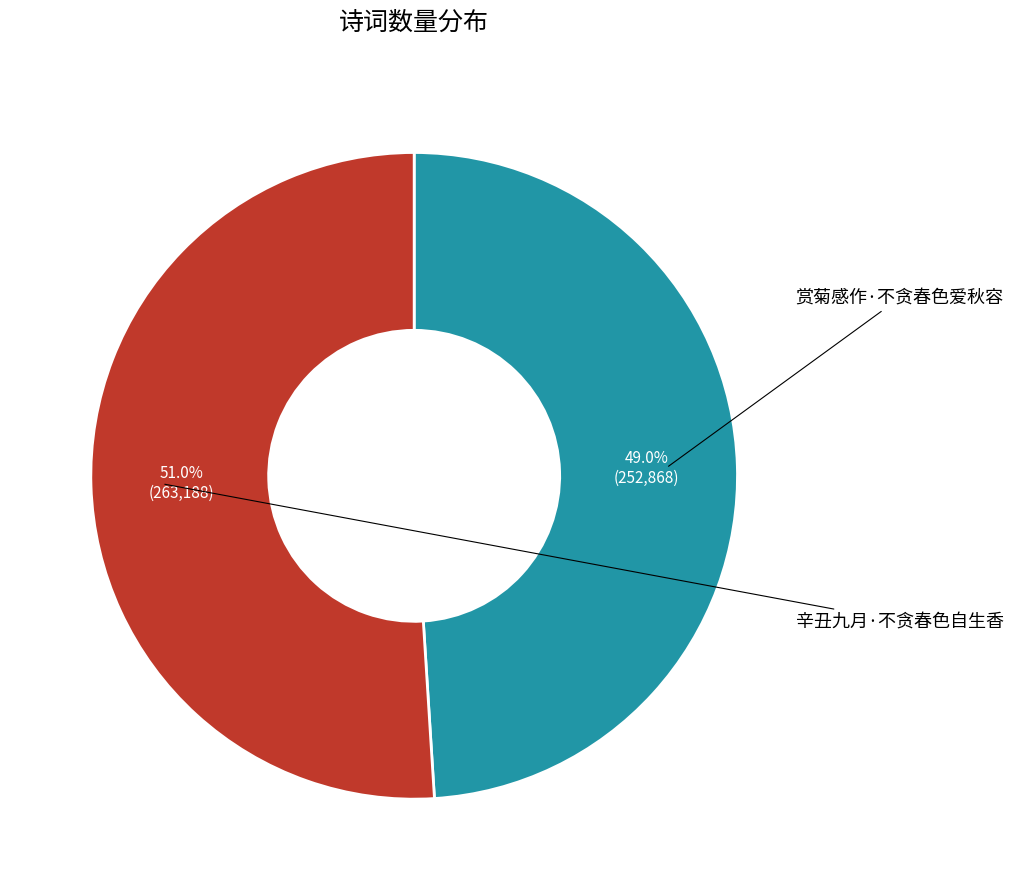

Is there a majority slice in this chart?

Yes